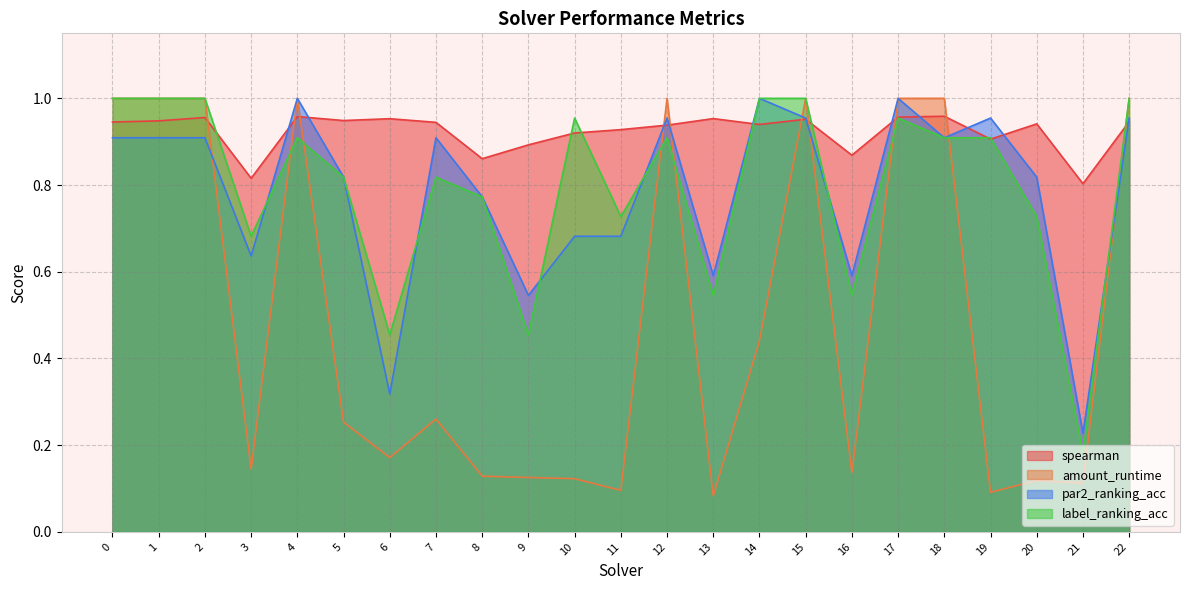

What is the minimum value for par2_ranking_acc?

0.2